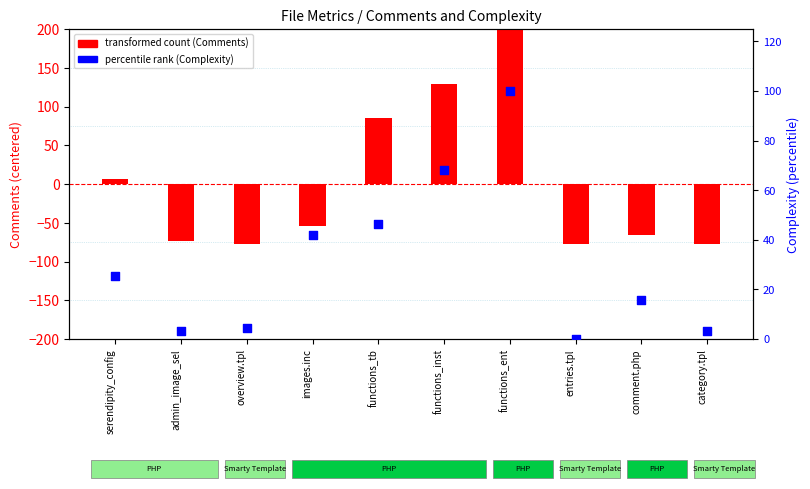

Which series contains the highest Y value?

transformed count (Comments - mean)